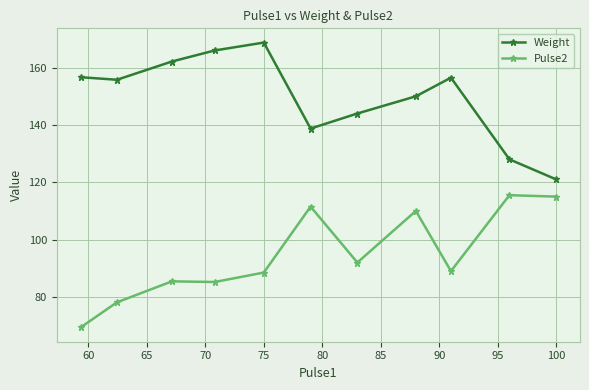

At how many categories does at least one series exceed 81?

11